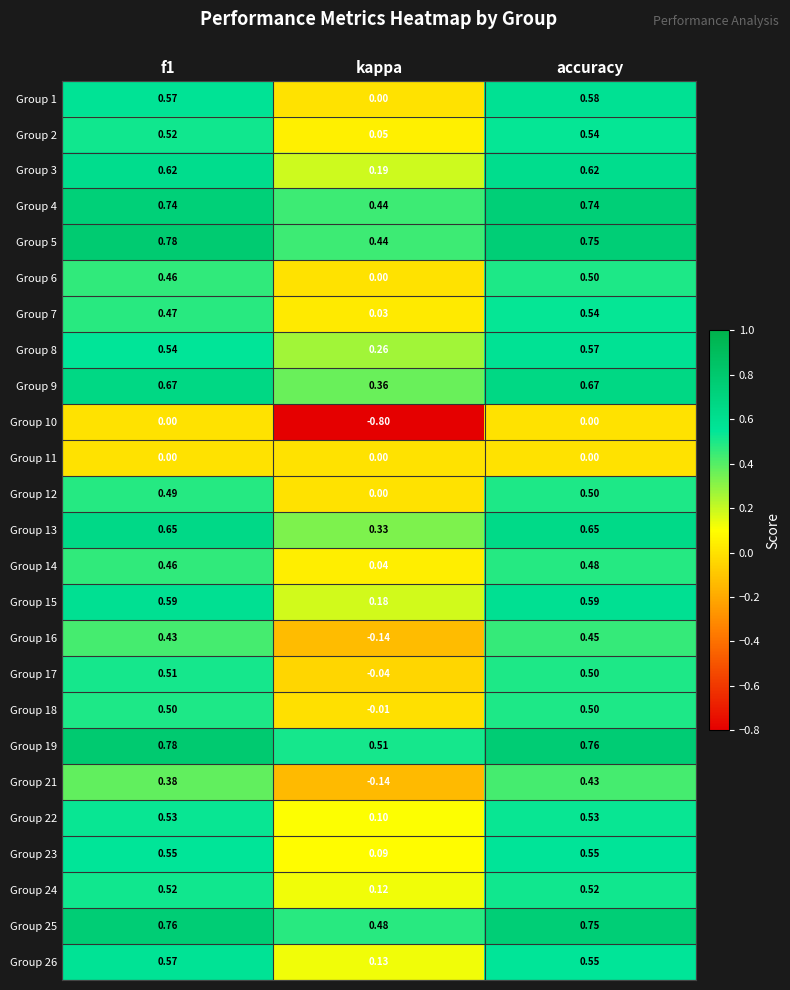

At which label does Group 16 reach its peak?

accuracy